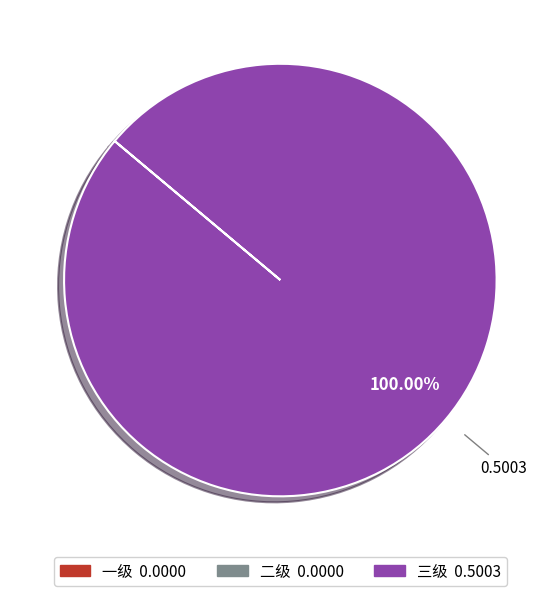

Is there any slice that represents more than half of the pie?

Yes